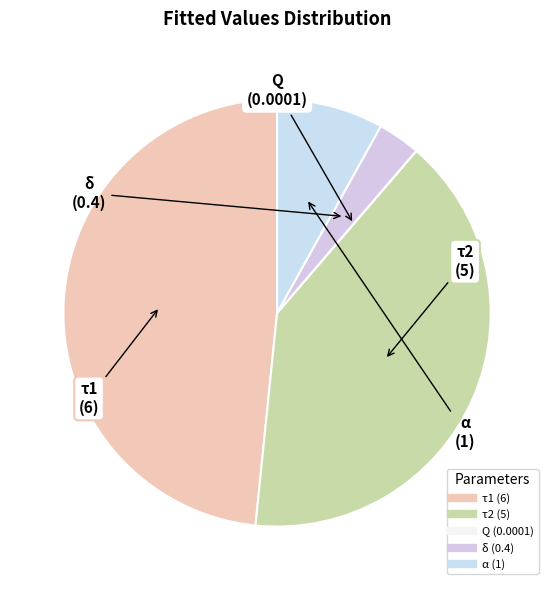

Is there a majority slice in this chart?

No